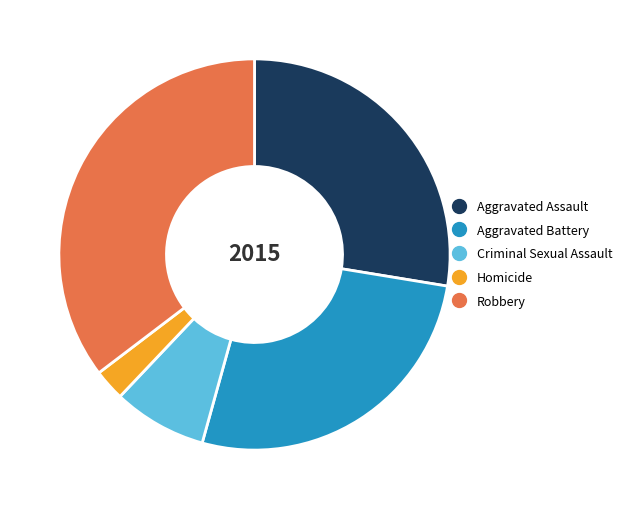

Is there a majority slice in this chart?

No